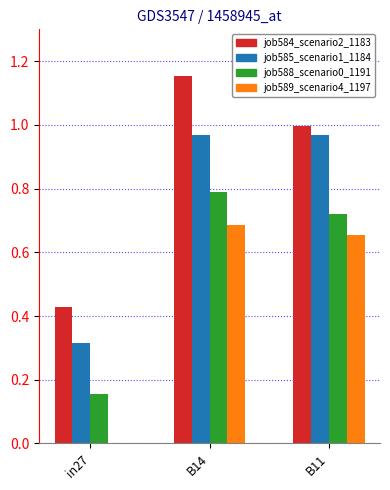

What is the total value across all series at B14?

3.6